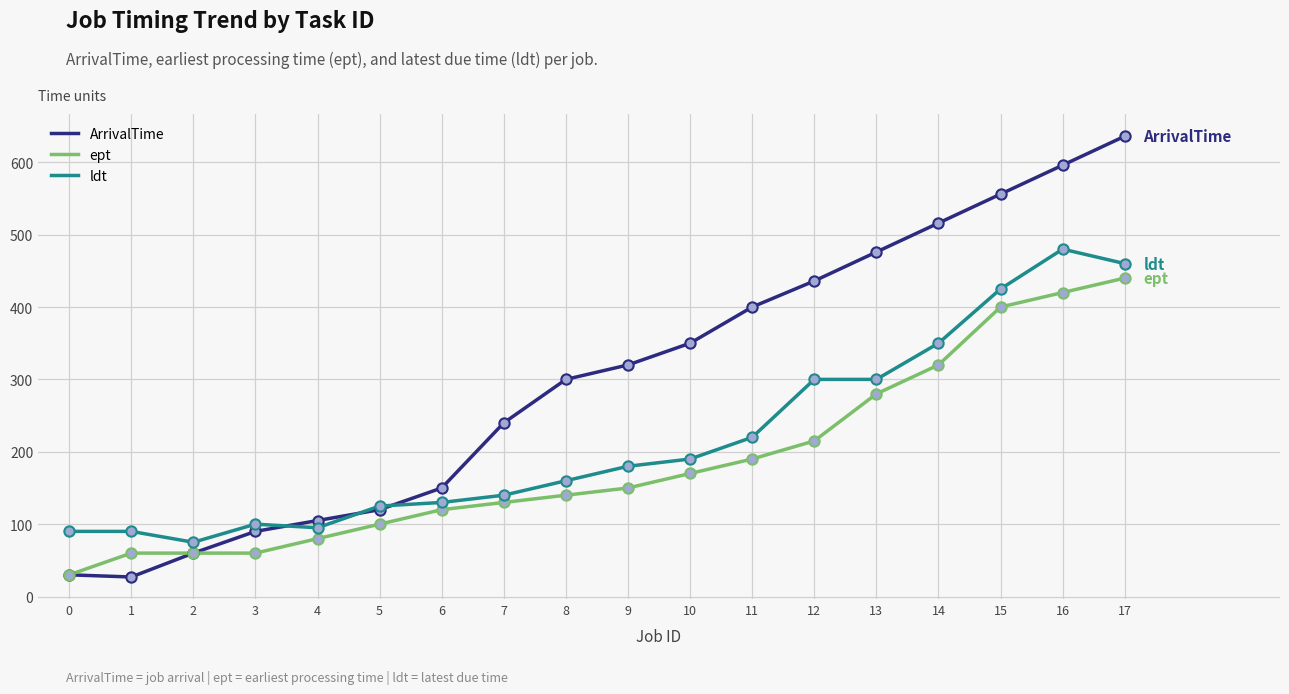

What is the total value across all series at 3?

250